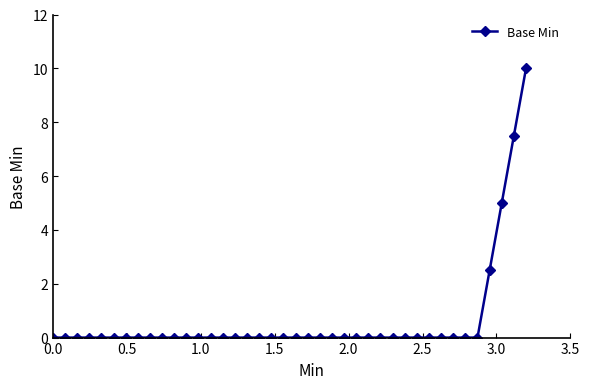

What is the greatest value displayed?

10.0